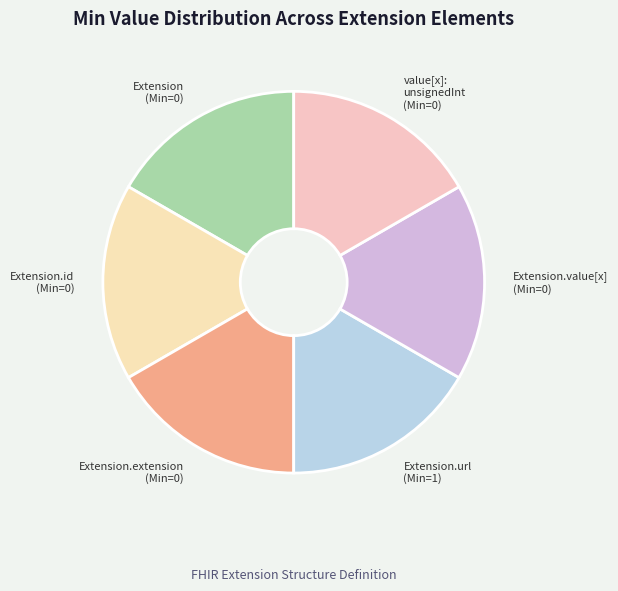

Combined, do Extension (Min=0) and Extension.extension (Min=0) account for over 50%?

No